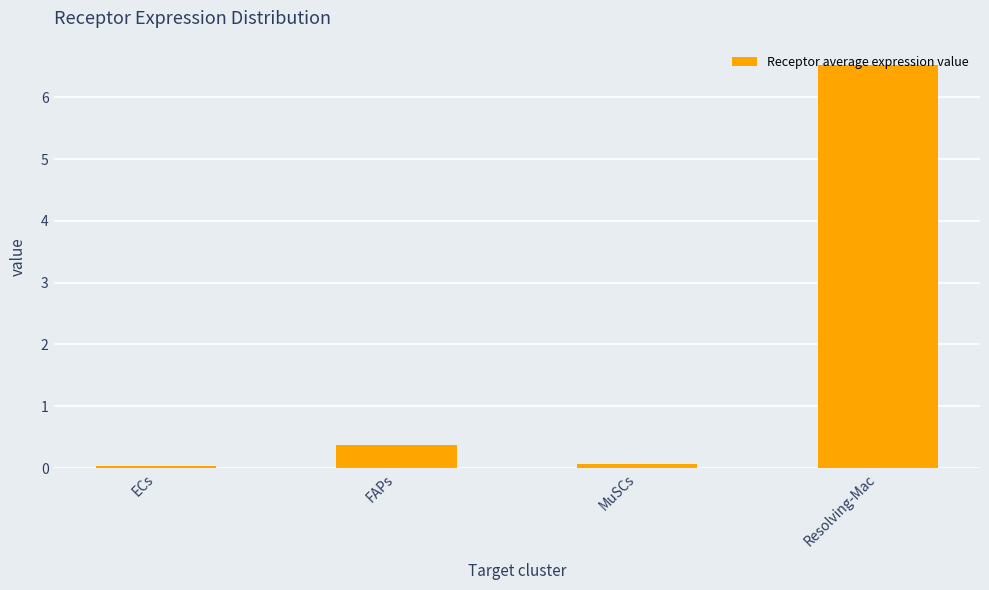

What is the label of the 4th bar from the right?

ECs